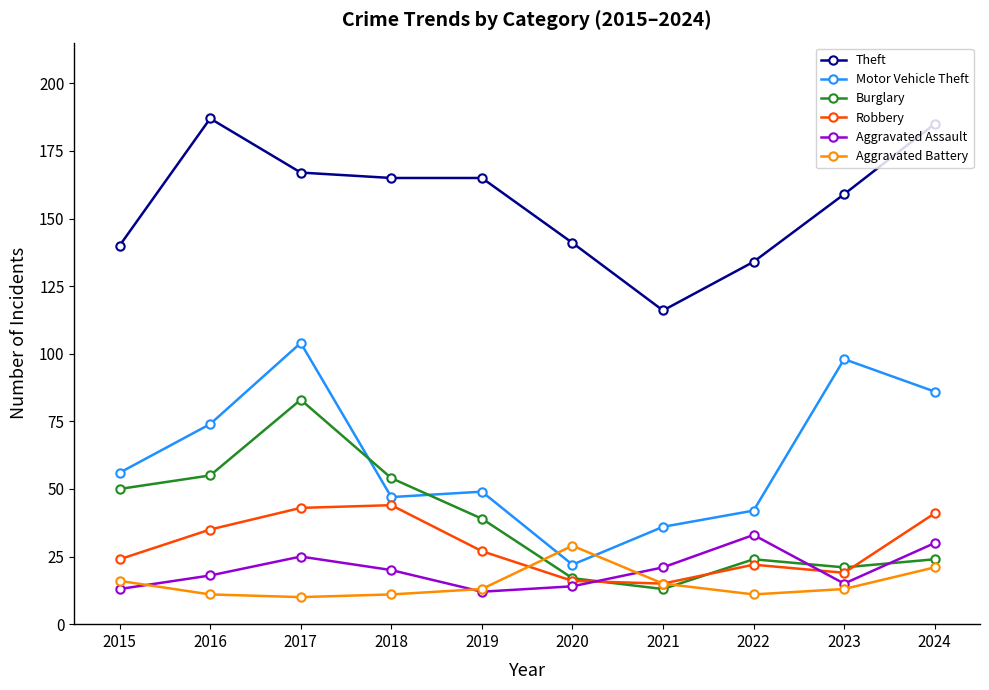

What is the approximate value of Motor Vehicle Theft at 2023, to the nearest 5?

100